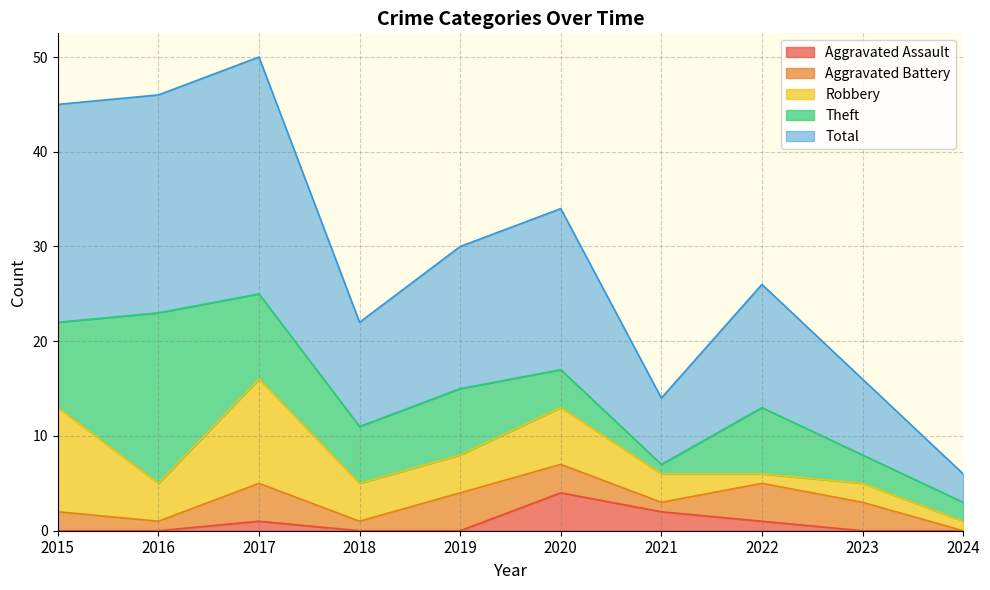

How many series are shown in this chart?

5